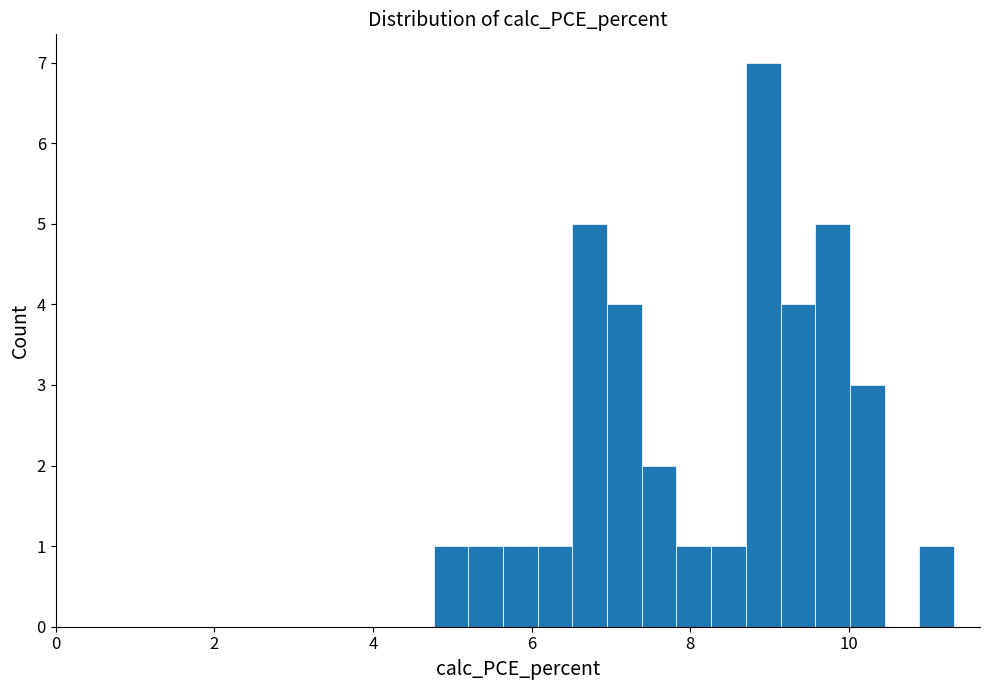

Read against the x-axis, roughly where is the centre of the tallest bar?

9.0